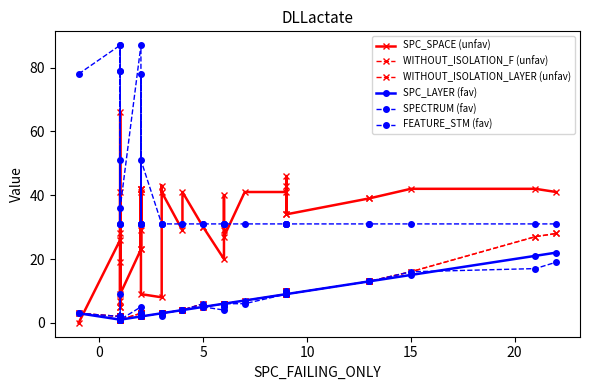

True or false: SPC_LAYER (fav) and WITHOUT_ISOLATION_LAYER (unfav) cross at least once.

False